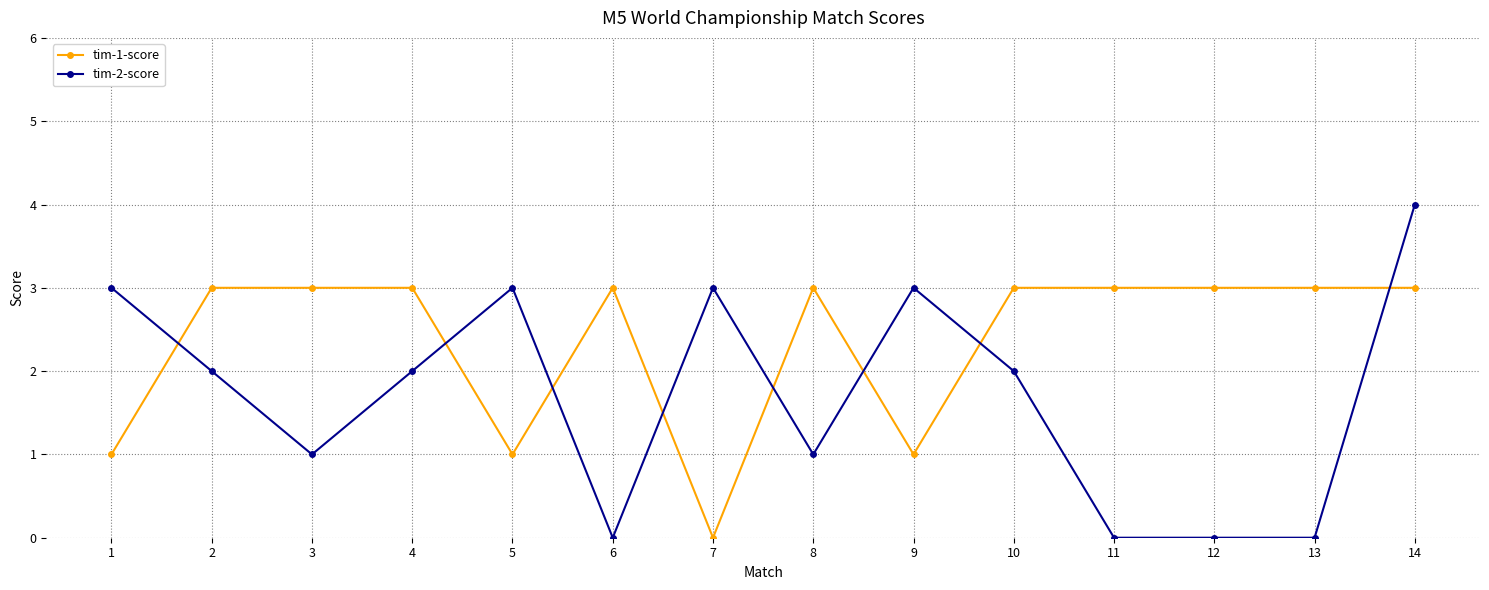

The tim-1-score series shows 4 at 8. True or false?

False